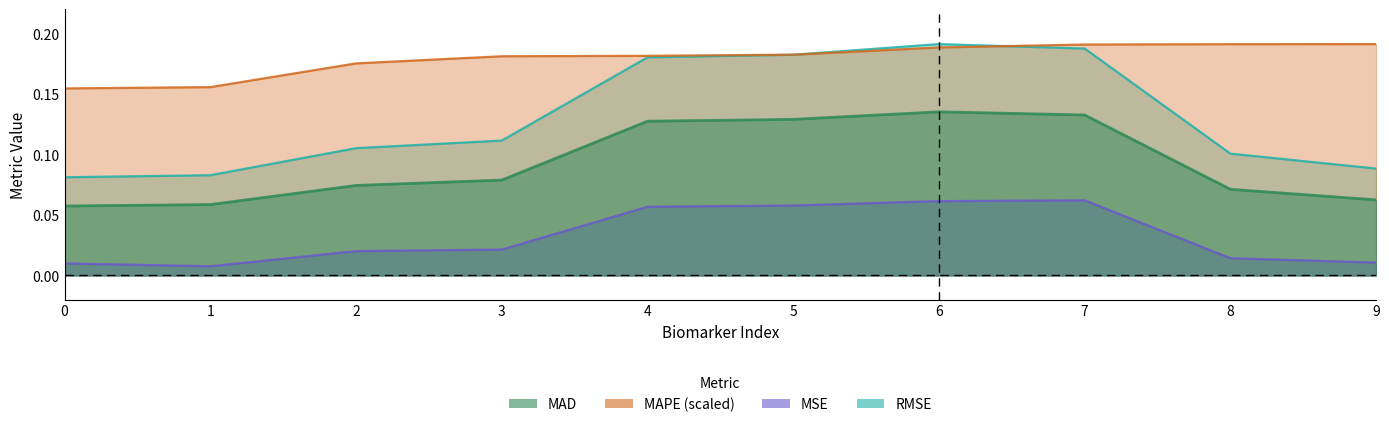

Is it true that MAPE equals 0.0 at 6?

False